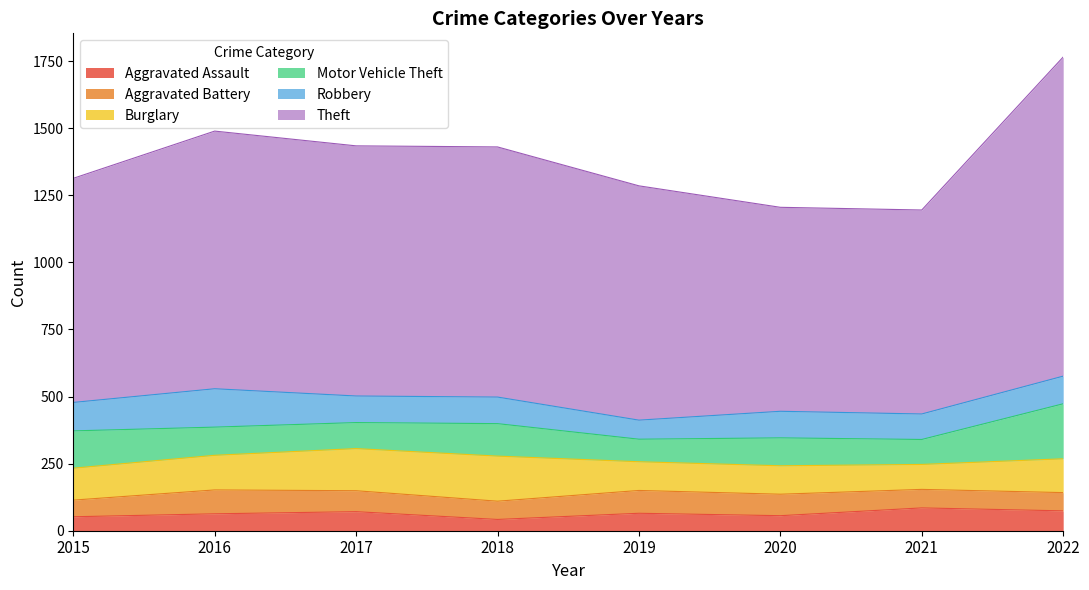

Where is the first local minimum for Burglary?

2021